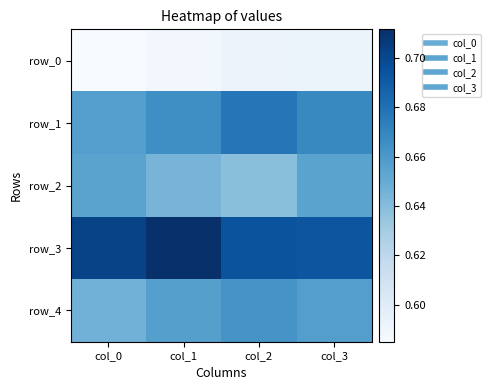

List the labels in order of row_4 value, largest first.

col_2, col_3, col_1, col_0